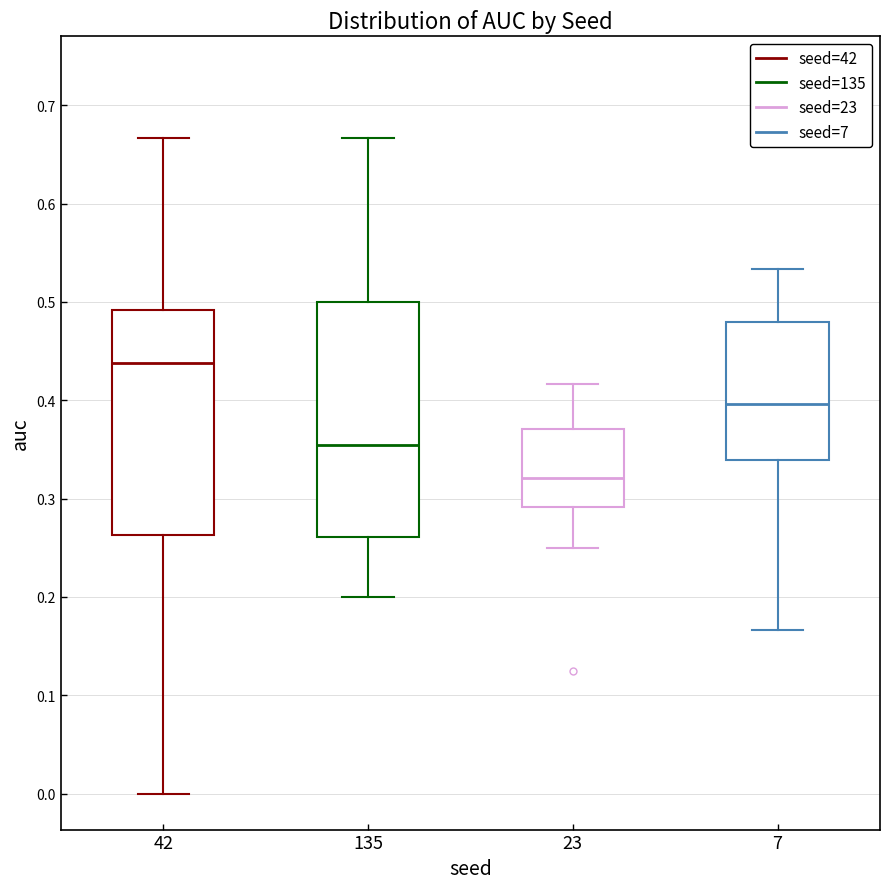

Which box is the tallest, from its lower edge to its upper edge?

135